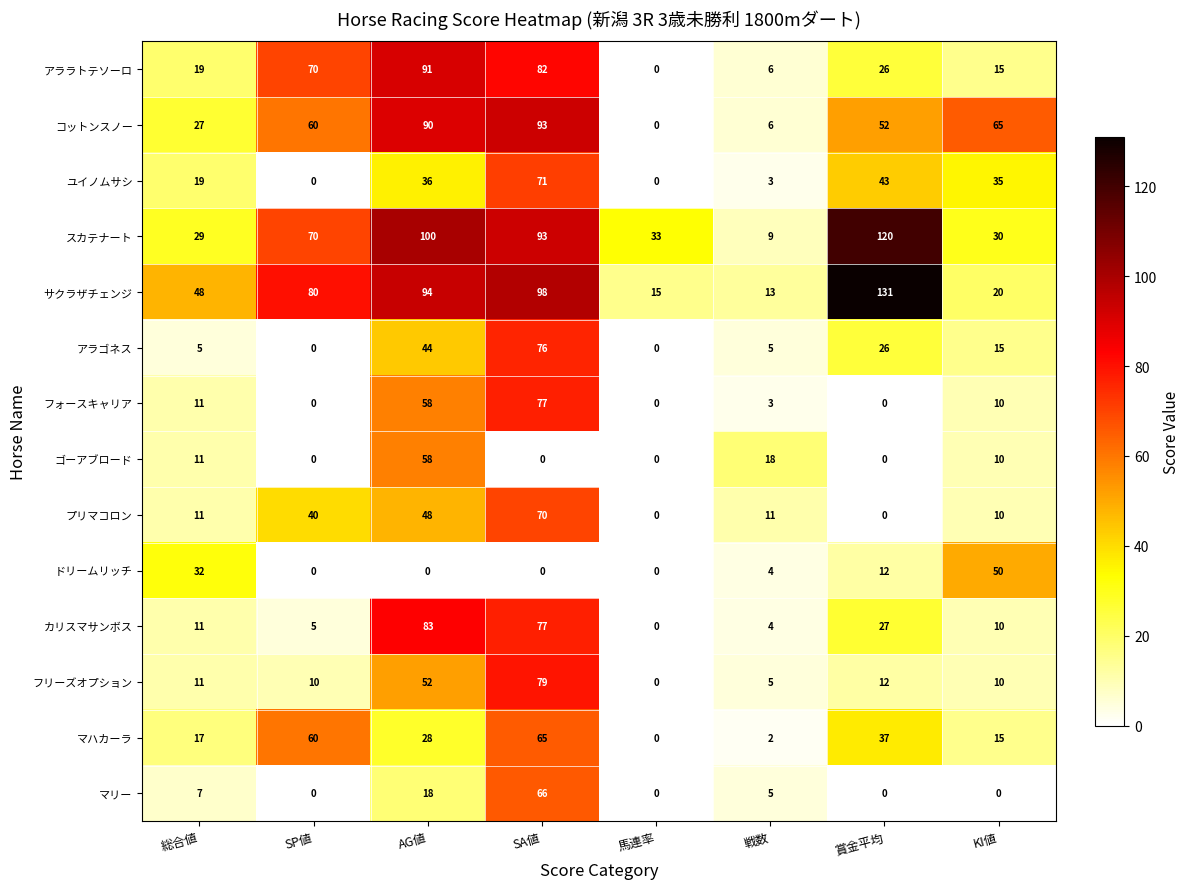

Which series has the largest range (max minus min)?

サクラザチェンジ